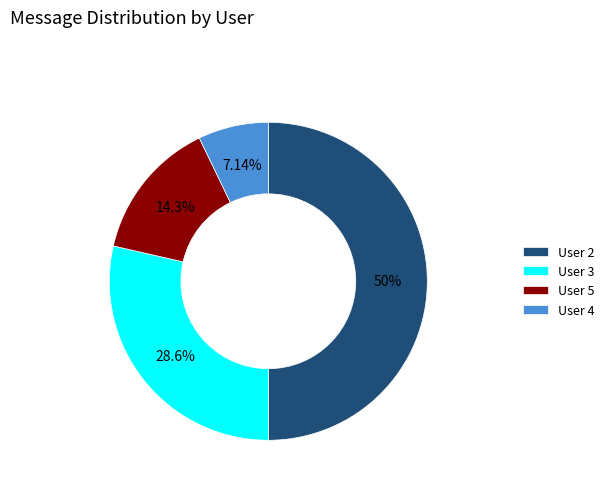

Rank the categories by value from lowest to highest.

User 4, User 5, User 3, User 2